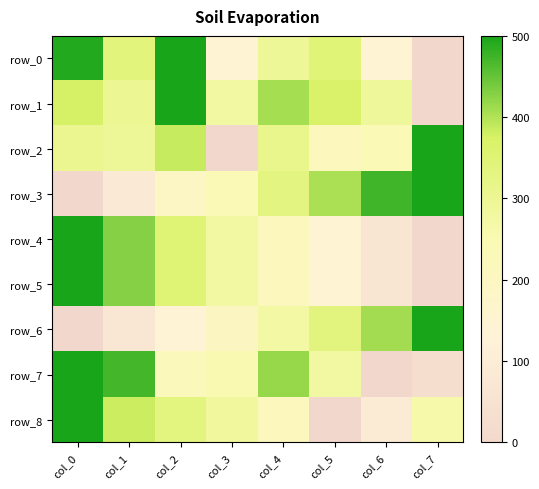

What is the total value across all series at col_7?

1789.7